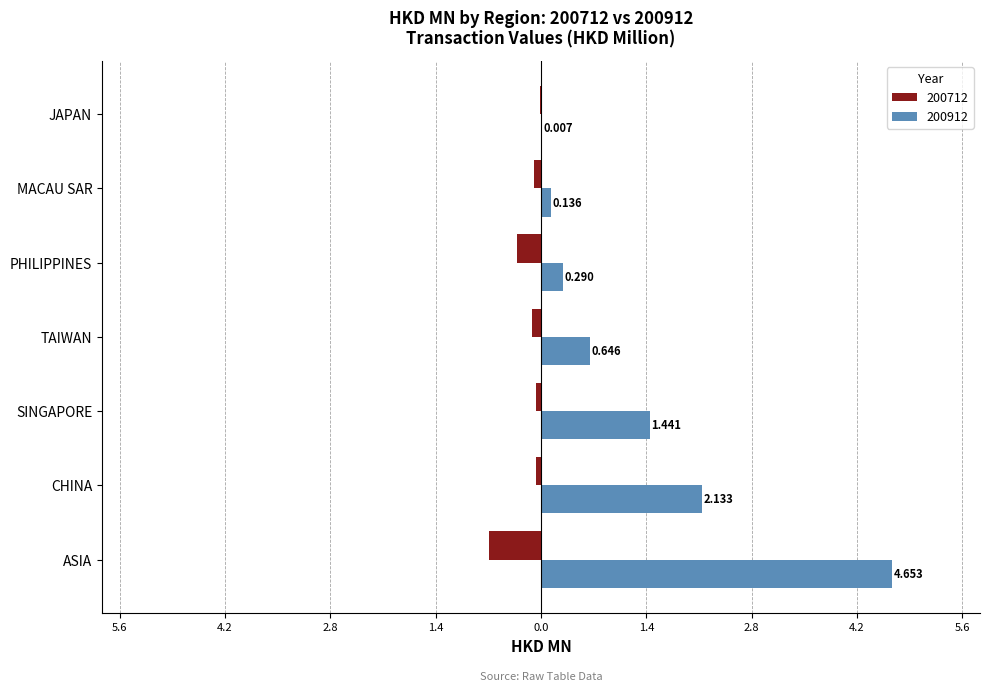

What is the value of the 200912 bar at the 3rd from the left?

1.4